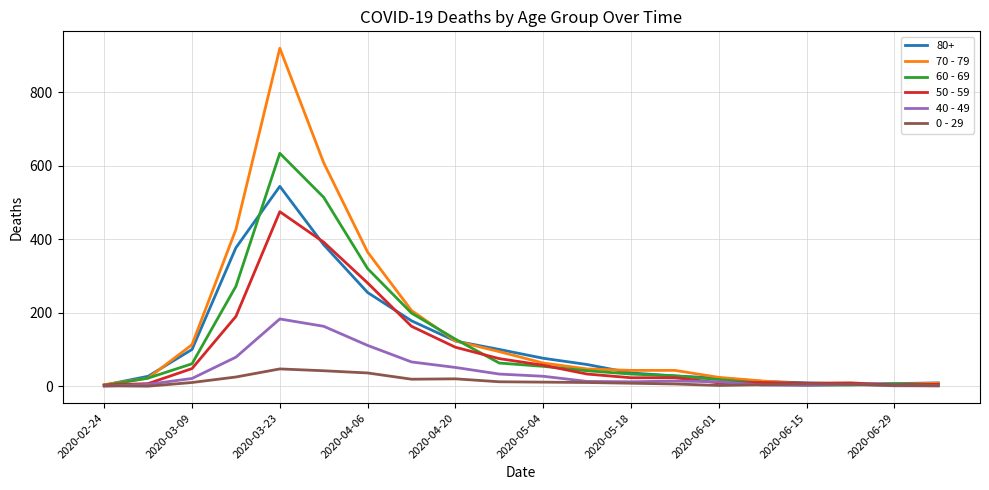

What is the maximum value shown in the chart?

920